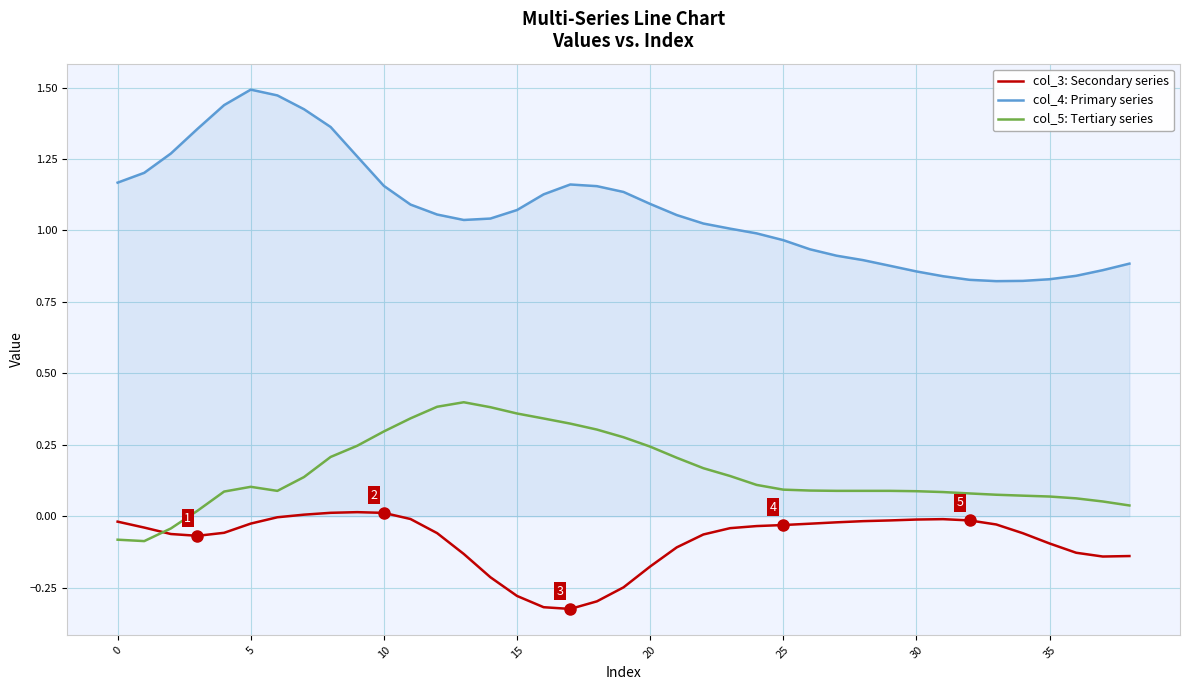

List the series in order of their peak value, highest first.

col_4: Primary series, col_5: Tertiary series, col_3: Secondary series